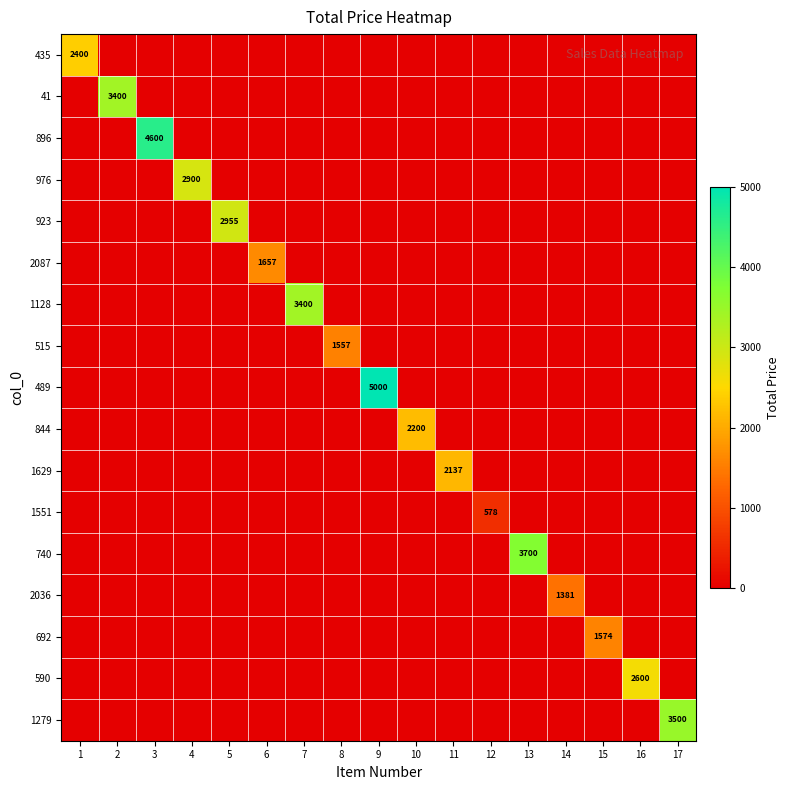

Where is 740 nearest to the value 1850?

1